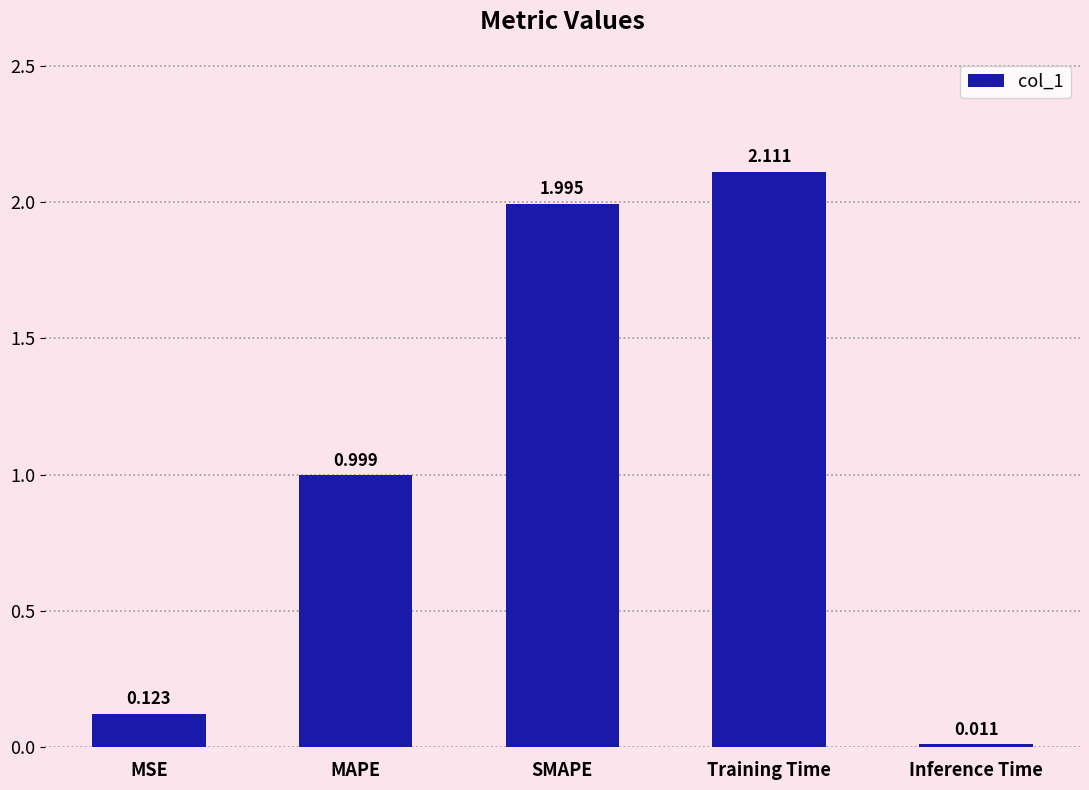

The chart shows a value of 0.6 at Training Time. True or false?

False